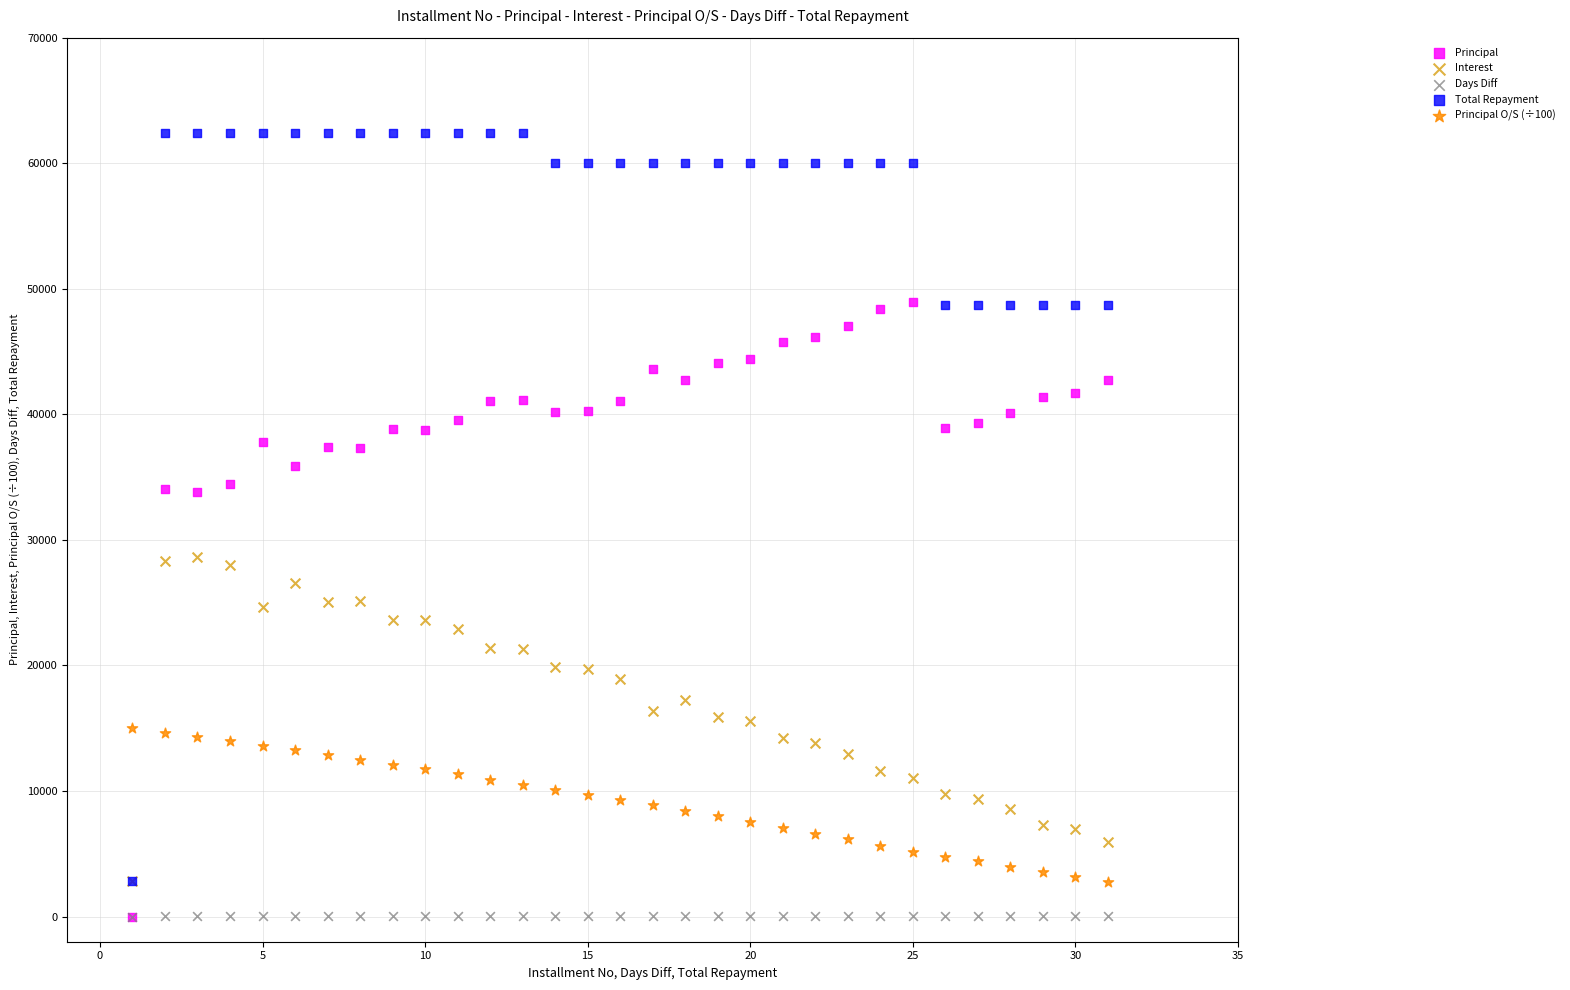

What are all the series names shown in the legend?

Principal, Interest, Days Diff, Total Repayment, Principal O/S (÷100)